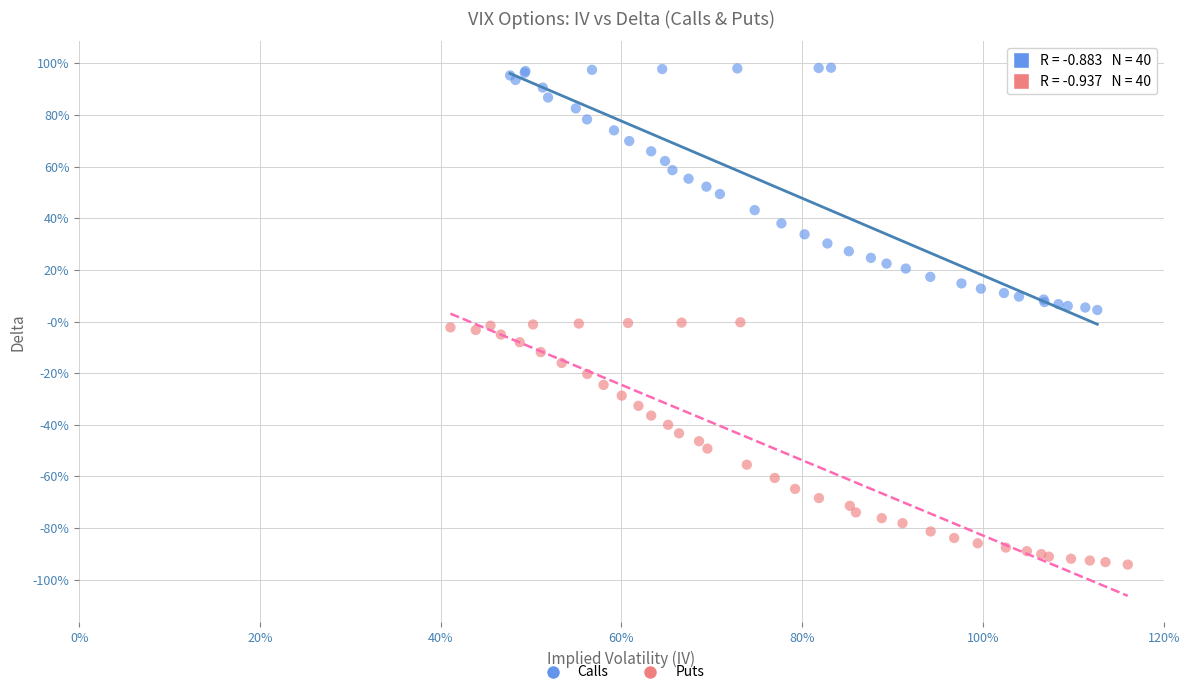

Which series reaches the minimum Y coordinate?

Puts